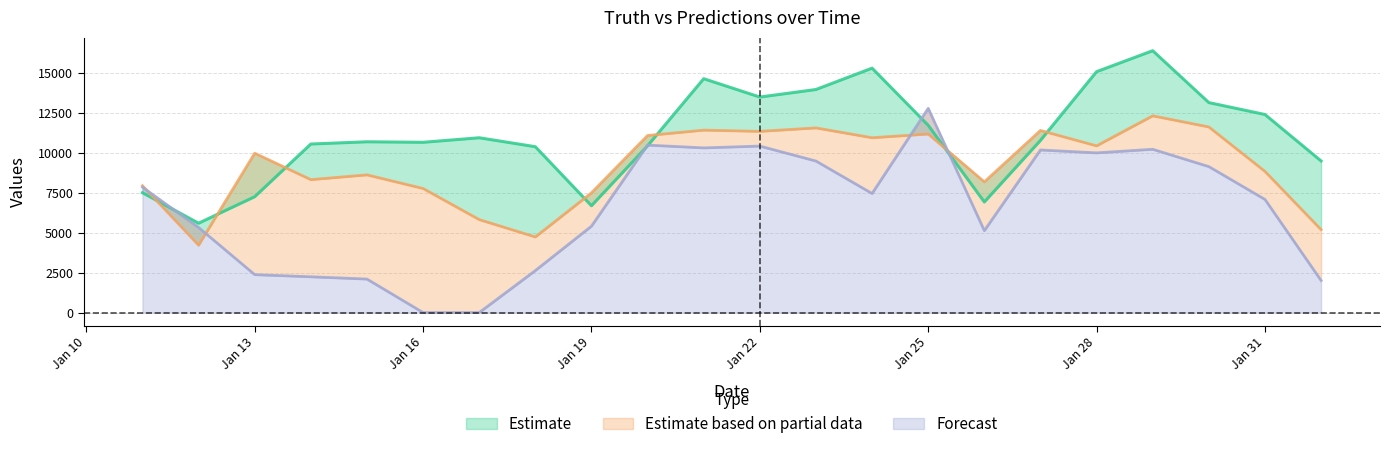

What position from the right is 2021-01-12?

21